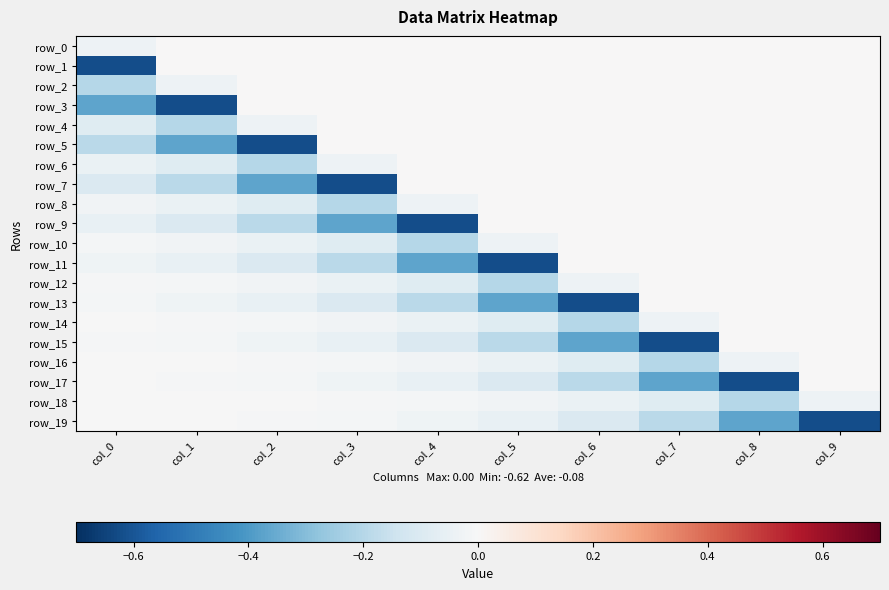

How many series are shown in this chart?

20